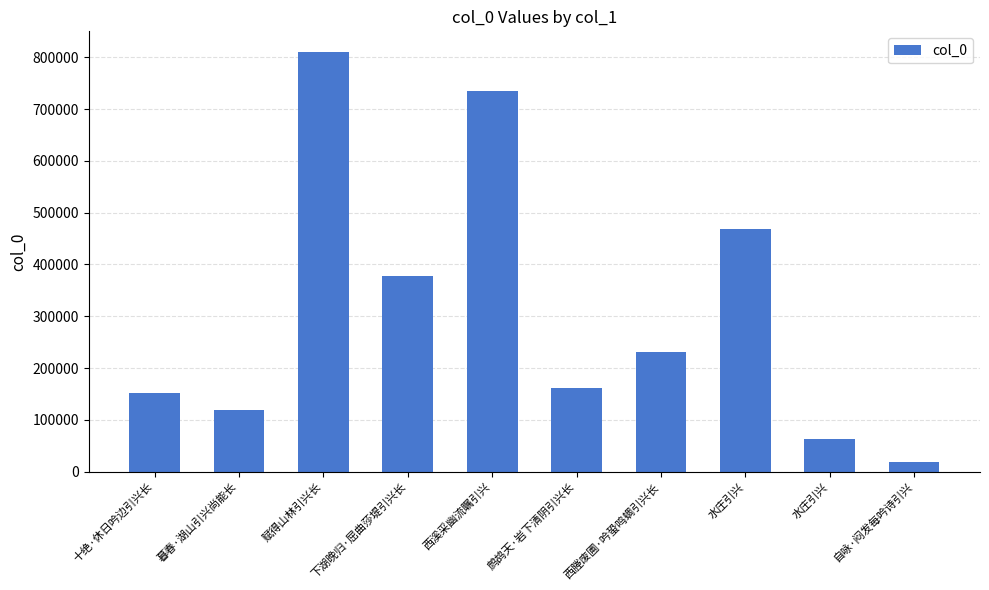

What is the value of the 5th bar from the left?

734361